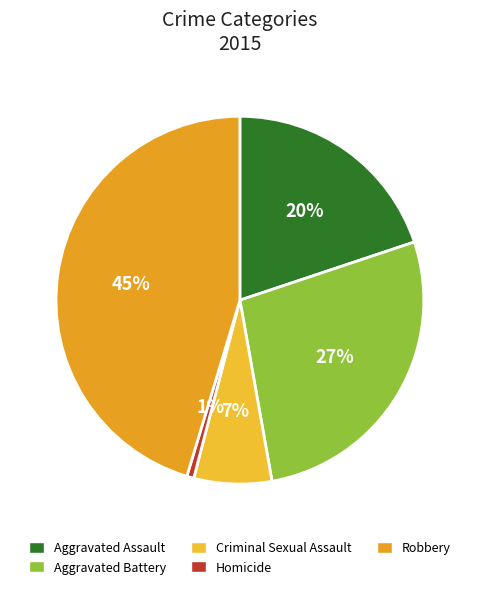

Is it true that Criminal Sexual Assault is 1% of the pie?

False